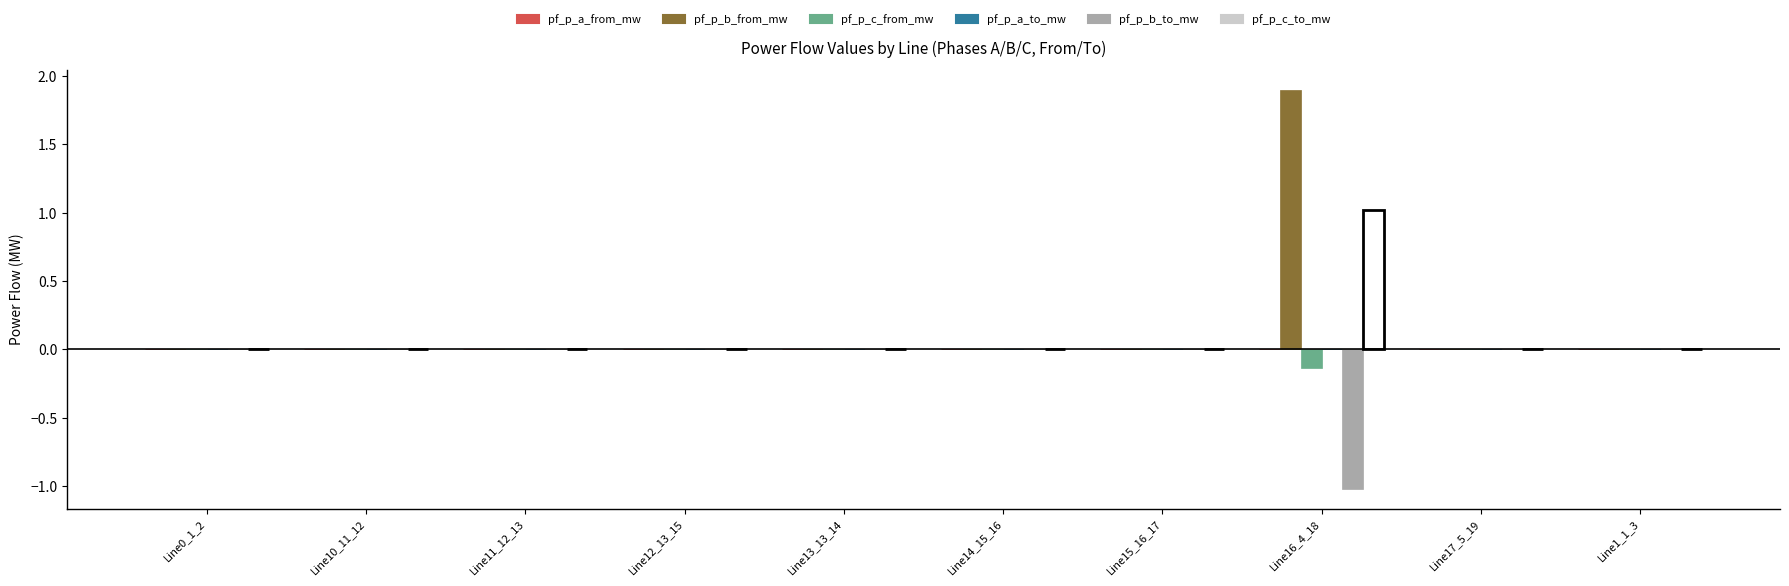

Is the value of pf_p_b_to_mw at Line16_4_18 greater than the value of pf_p_c_to_mw at Line12_13_15?

No